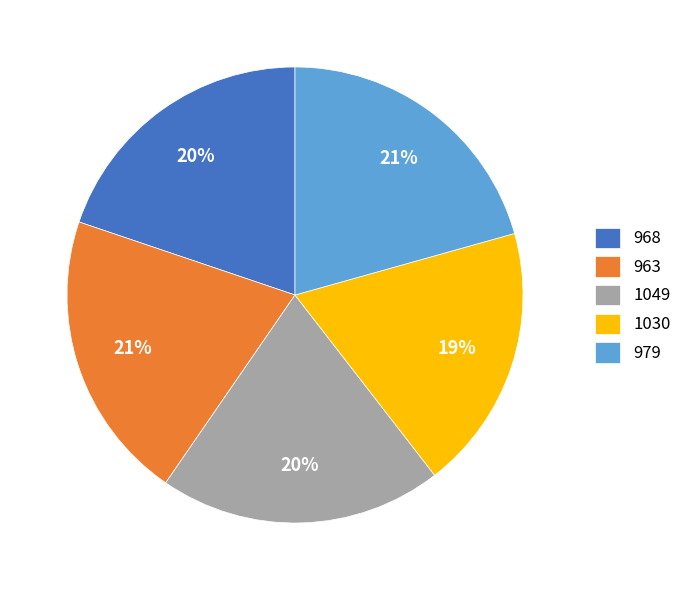

To the nearest percent, what portion does 1049 represent?

20%